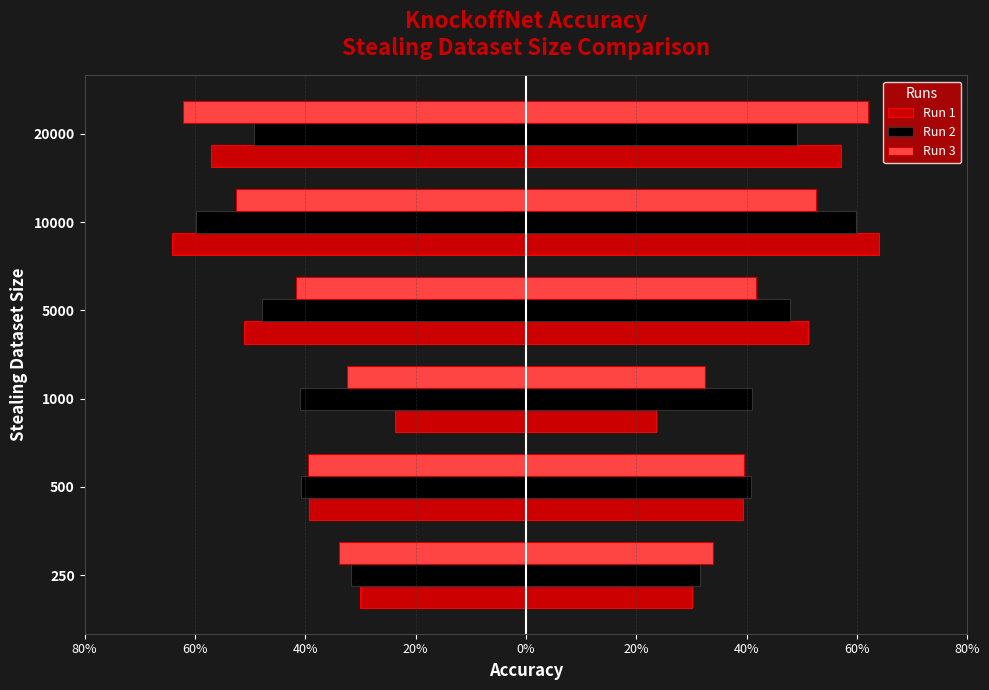

What is the average value of the Run 3 series?

-0.4